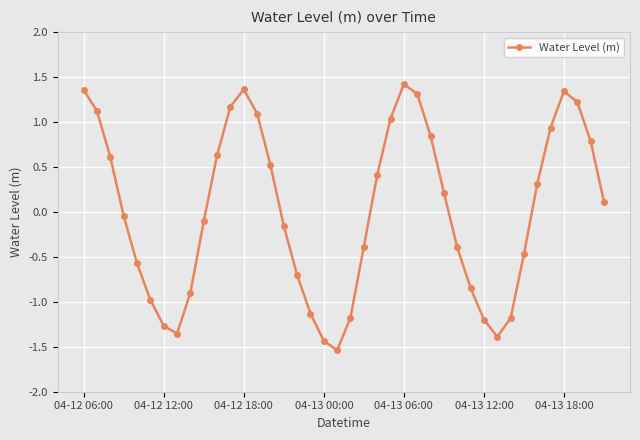

What is the minimum value shown in the chart?

-1.5